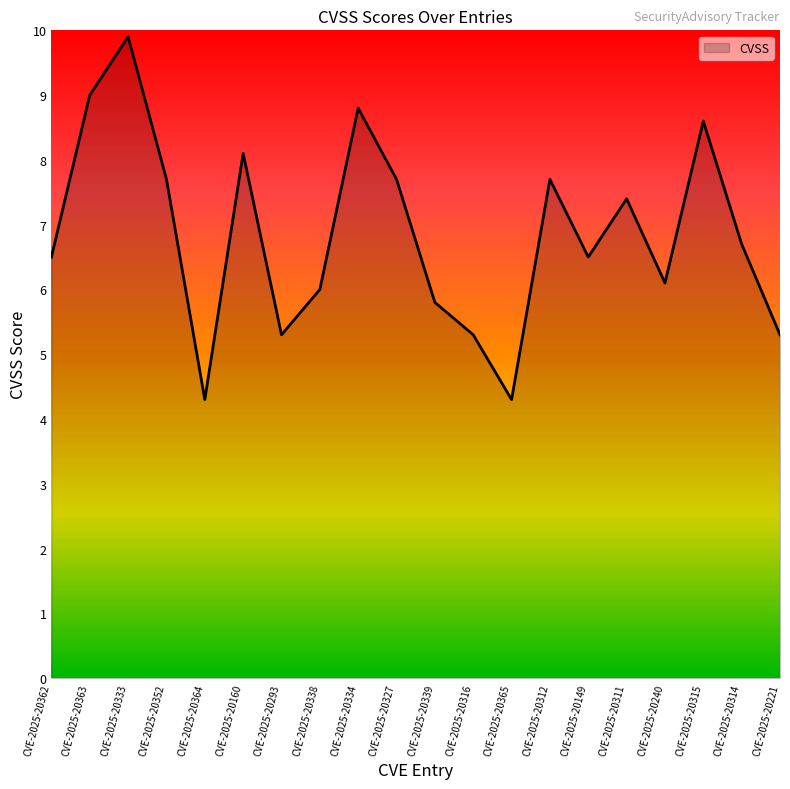

What position from the right is CVE-2025-20221?

1